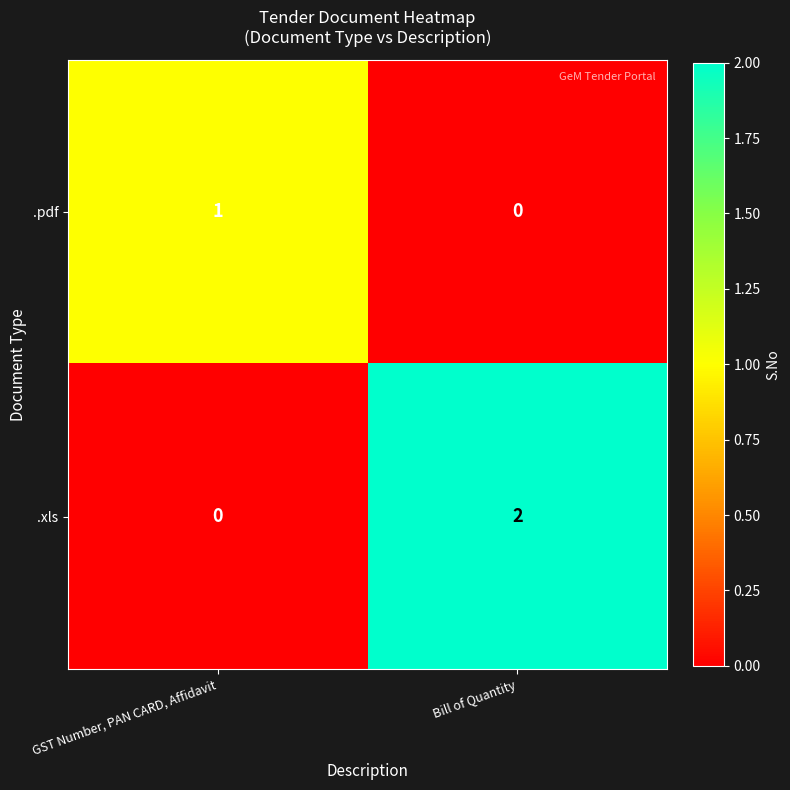

At which category is the sum across all series the highest?

Bill of Quantity